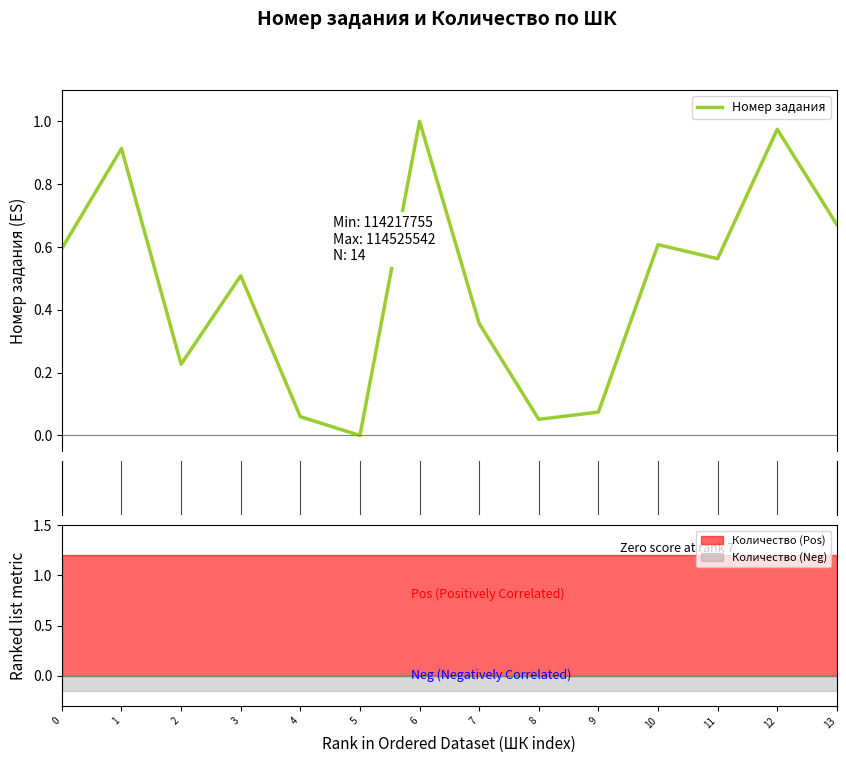

Where is the first local maximum?

1